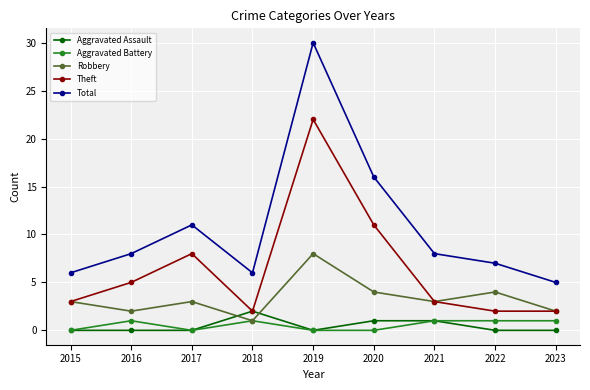

List the series in order of their peak value, highest first.

Total, Theft, Robbery, Aggravated Assault, Aggravated Battery